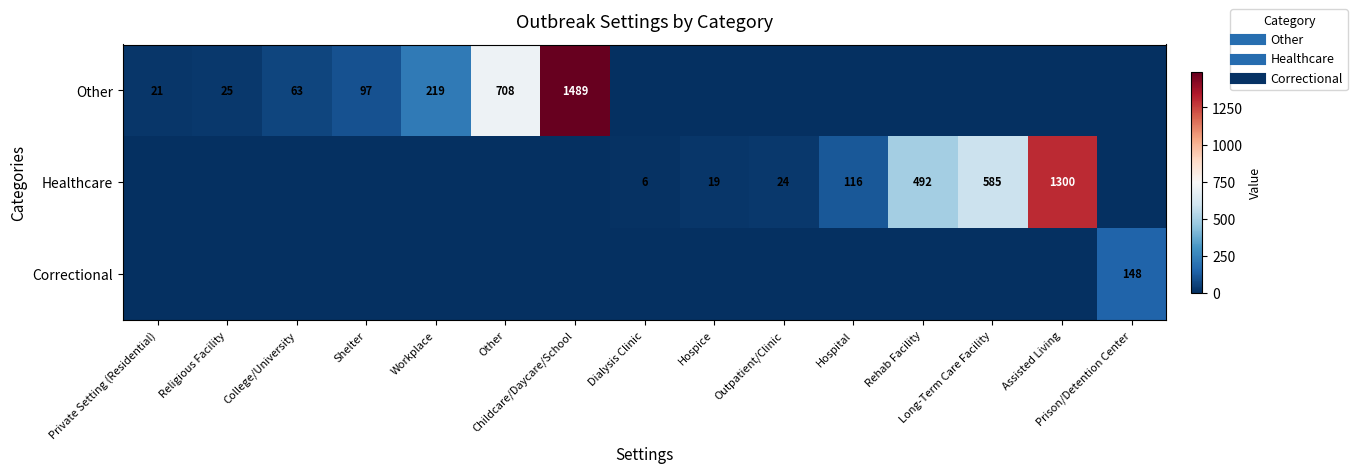

Which series has the widest spread of values?

Other